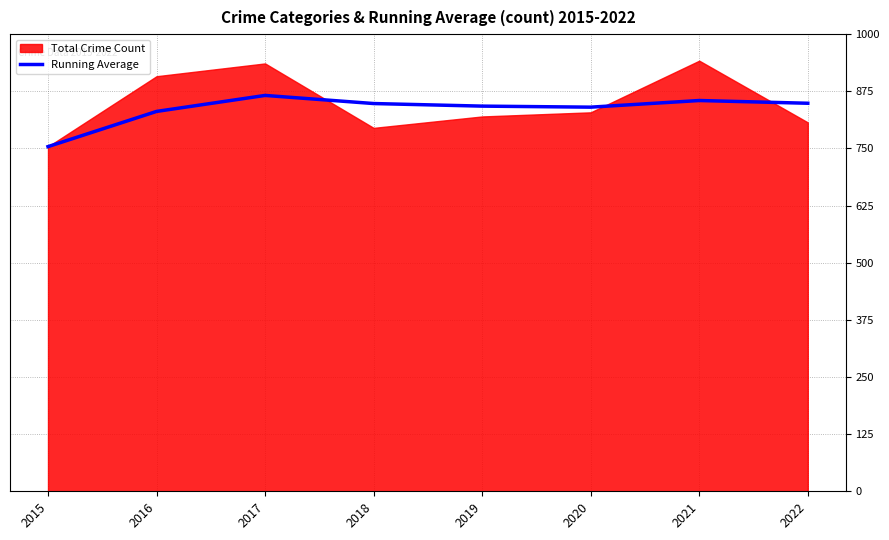

Count the number of categories in the chart.

8